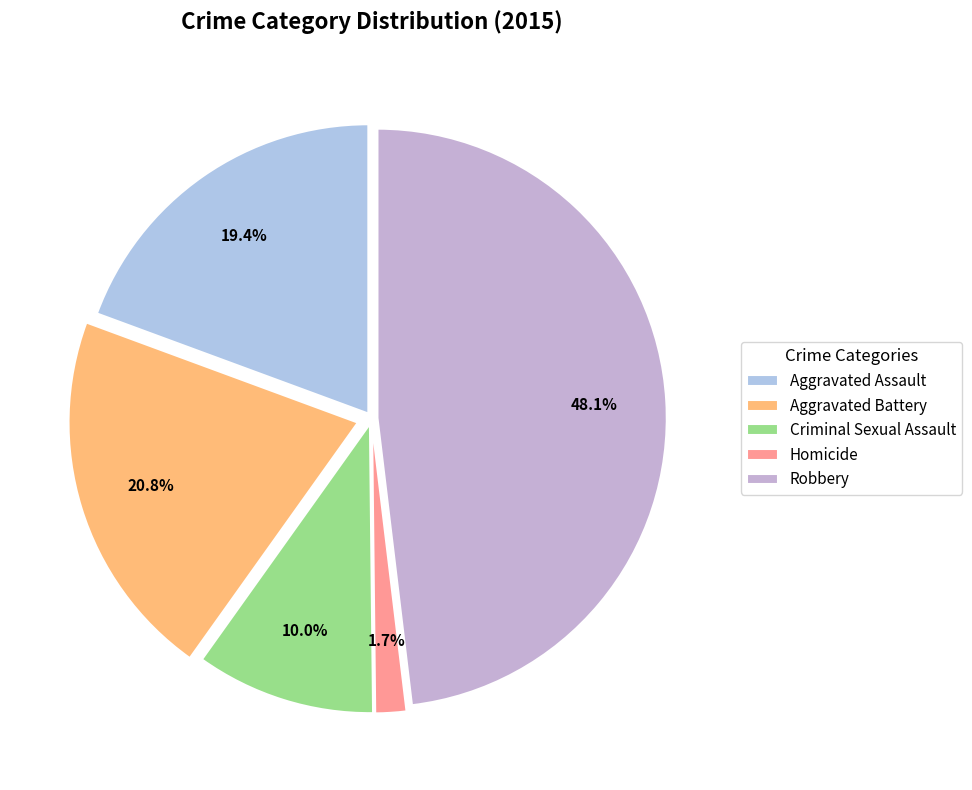

What is the smallest slice in the pie chart?

Homicide